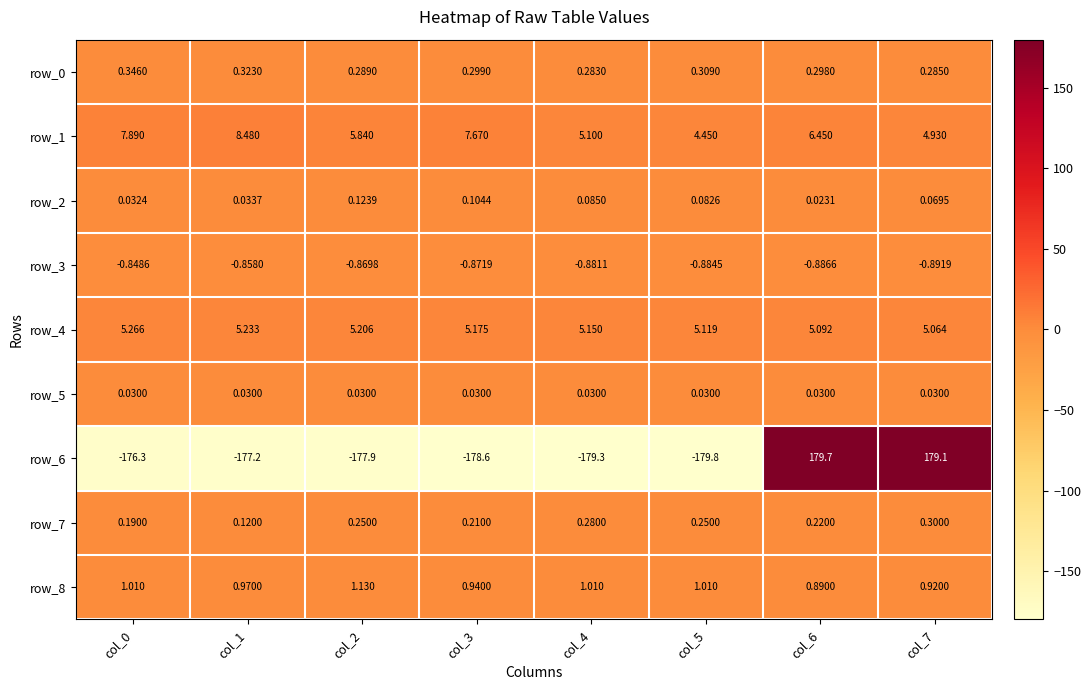

Is the value of row_4 at col_2 greater than the value of row_2 at col_6?

Yes